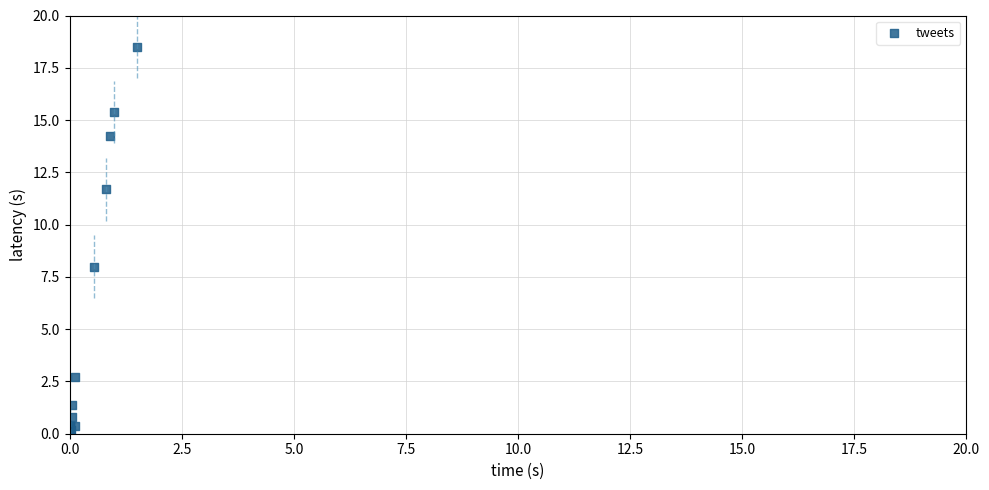

What Y value in the scatter plot is closest to 9?

8.0